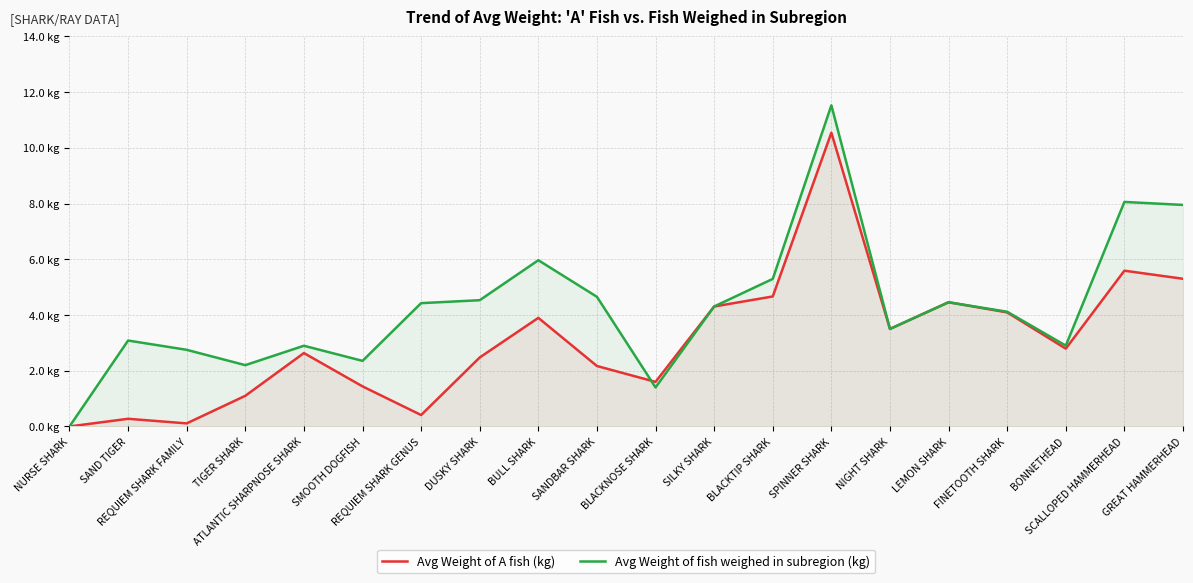

True or false: Avg Weight of fish weighed in subregion (kg) has more than 2 points higher than both neighbors.

True